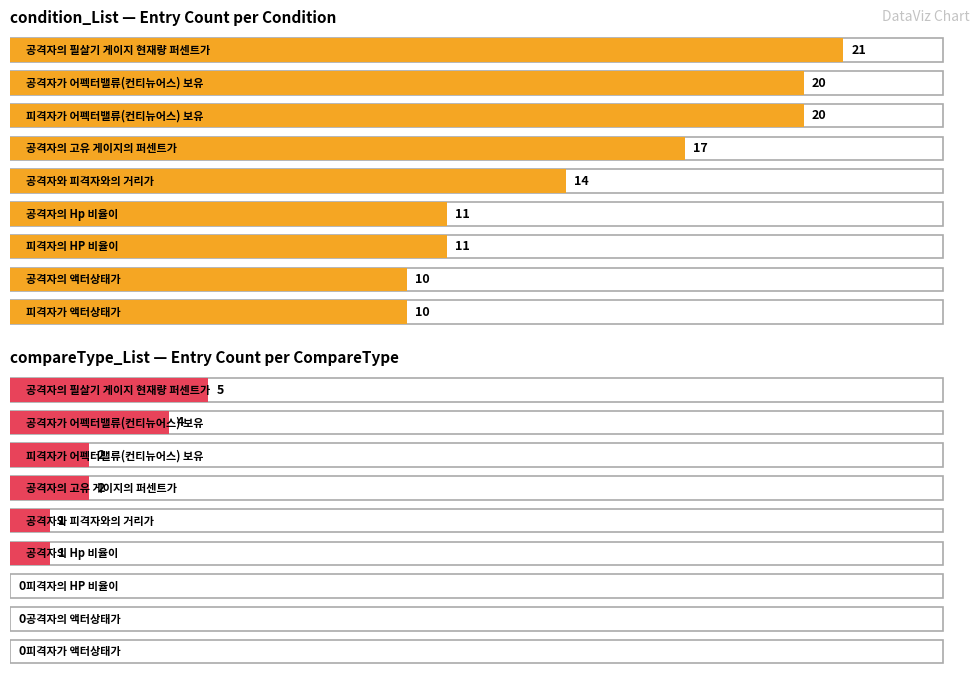

What position from the right is 피격자가 액터상태가?

1